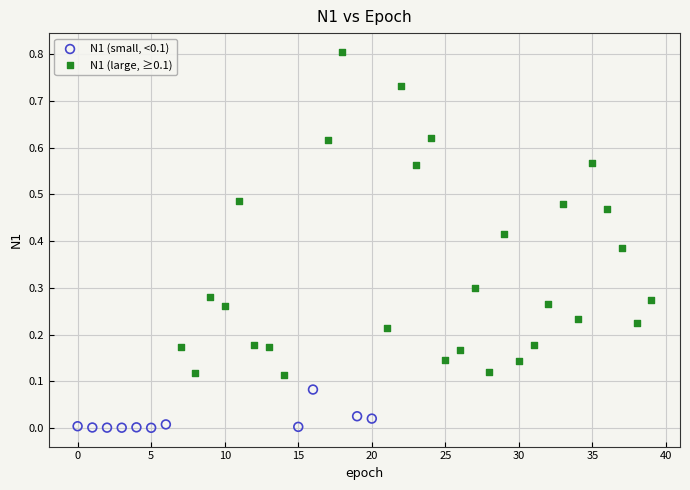

Which series has the largest Y range (max minus min)?

N1 (large, ≥0.1)